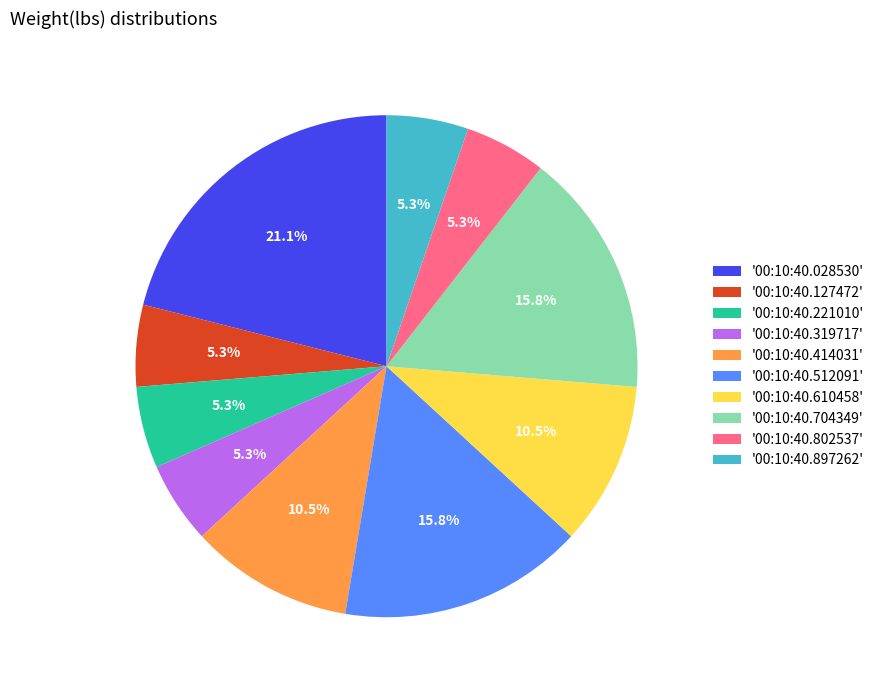

What is the largest slice in the pie chart?

'00:10:40.028530'